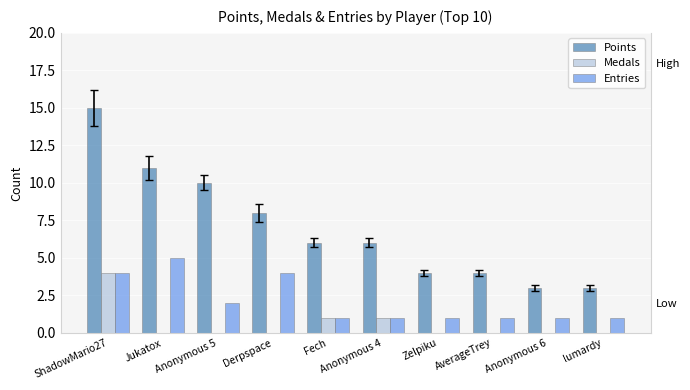

What are all the series names shown in the legend?

Points, Medals, Entries